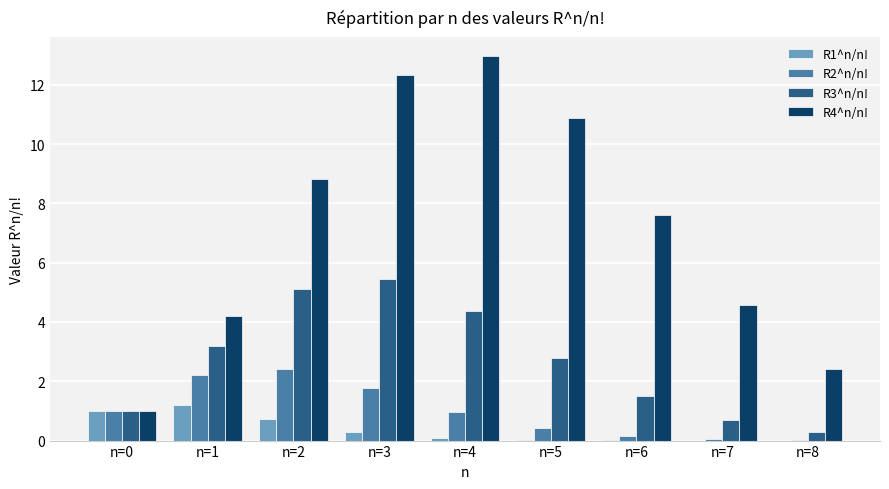

Does the chart contain stacked bars?

No